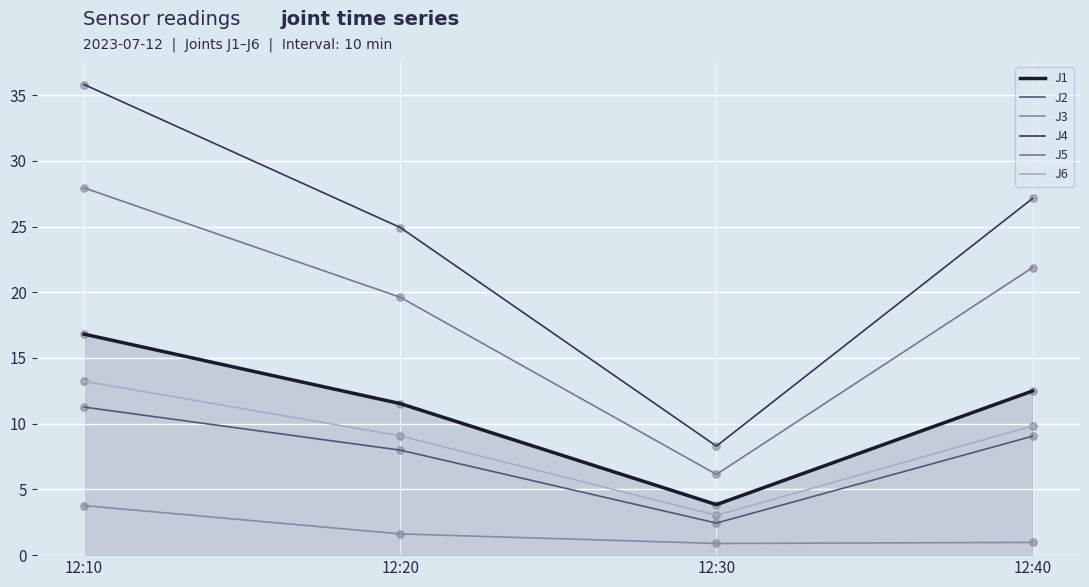

Is the value of J4 at 12:20 greater than the value of J3 at 12:40?

Yes